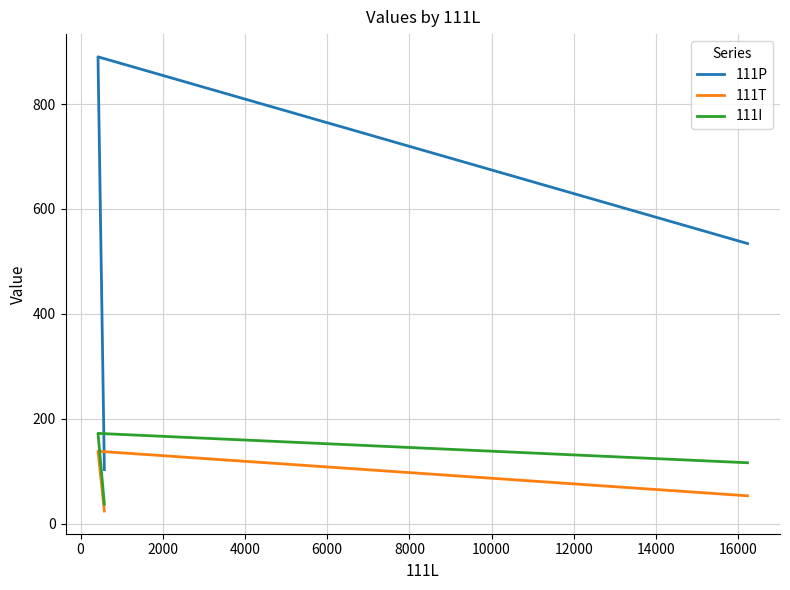

At how many categories does at least one series exceed 302?

2